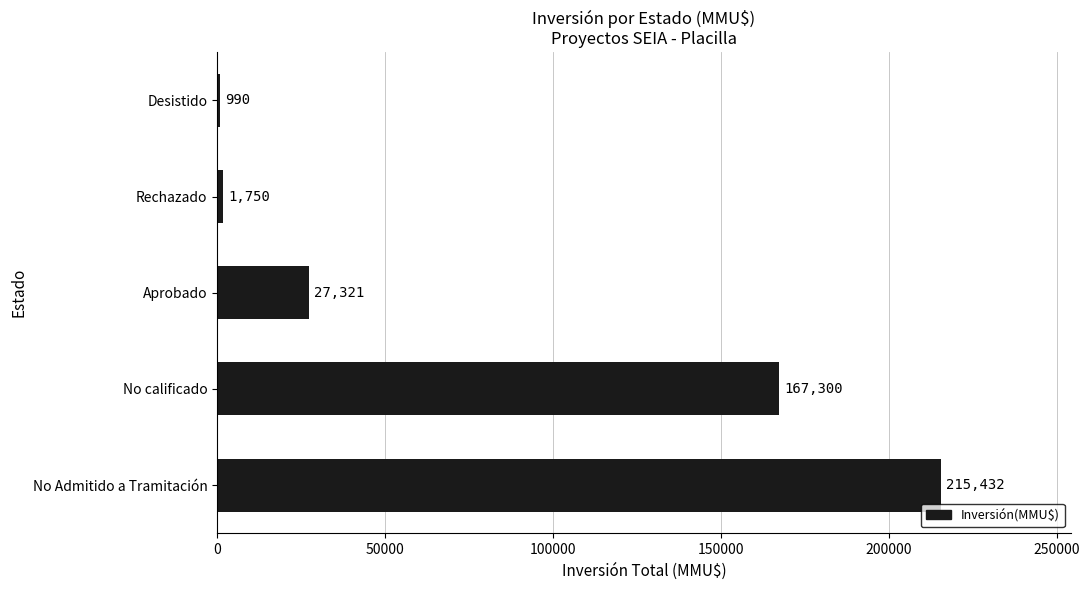

Rank the categories by value from lowest to highest.

Desistido, Rechazado, Aprobado, No calificado, No Admitido a Tramitación